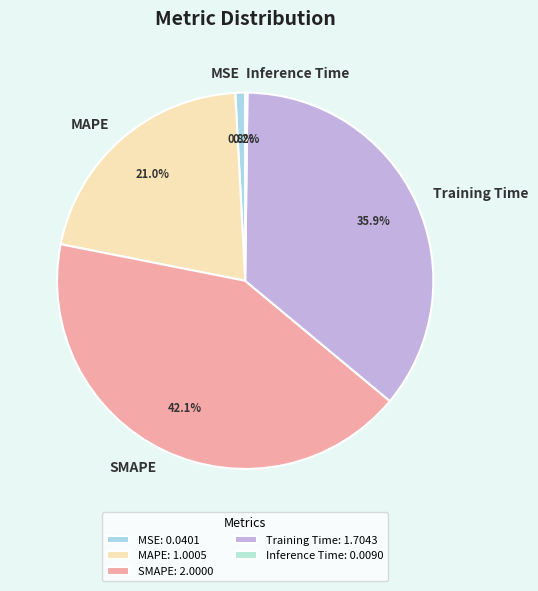

What percentage is NOT represented by Training Time?

64.1%